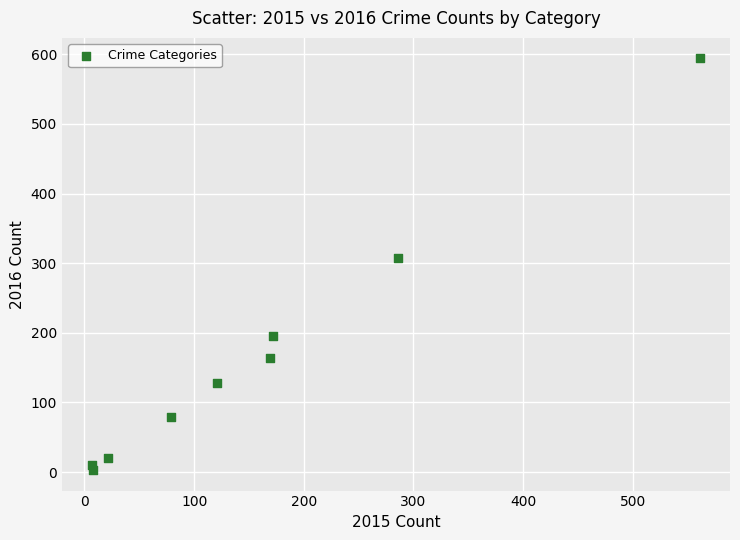

What is the average X value?

158